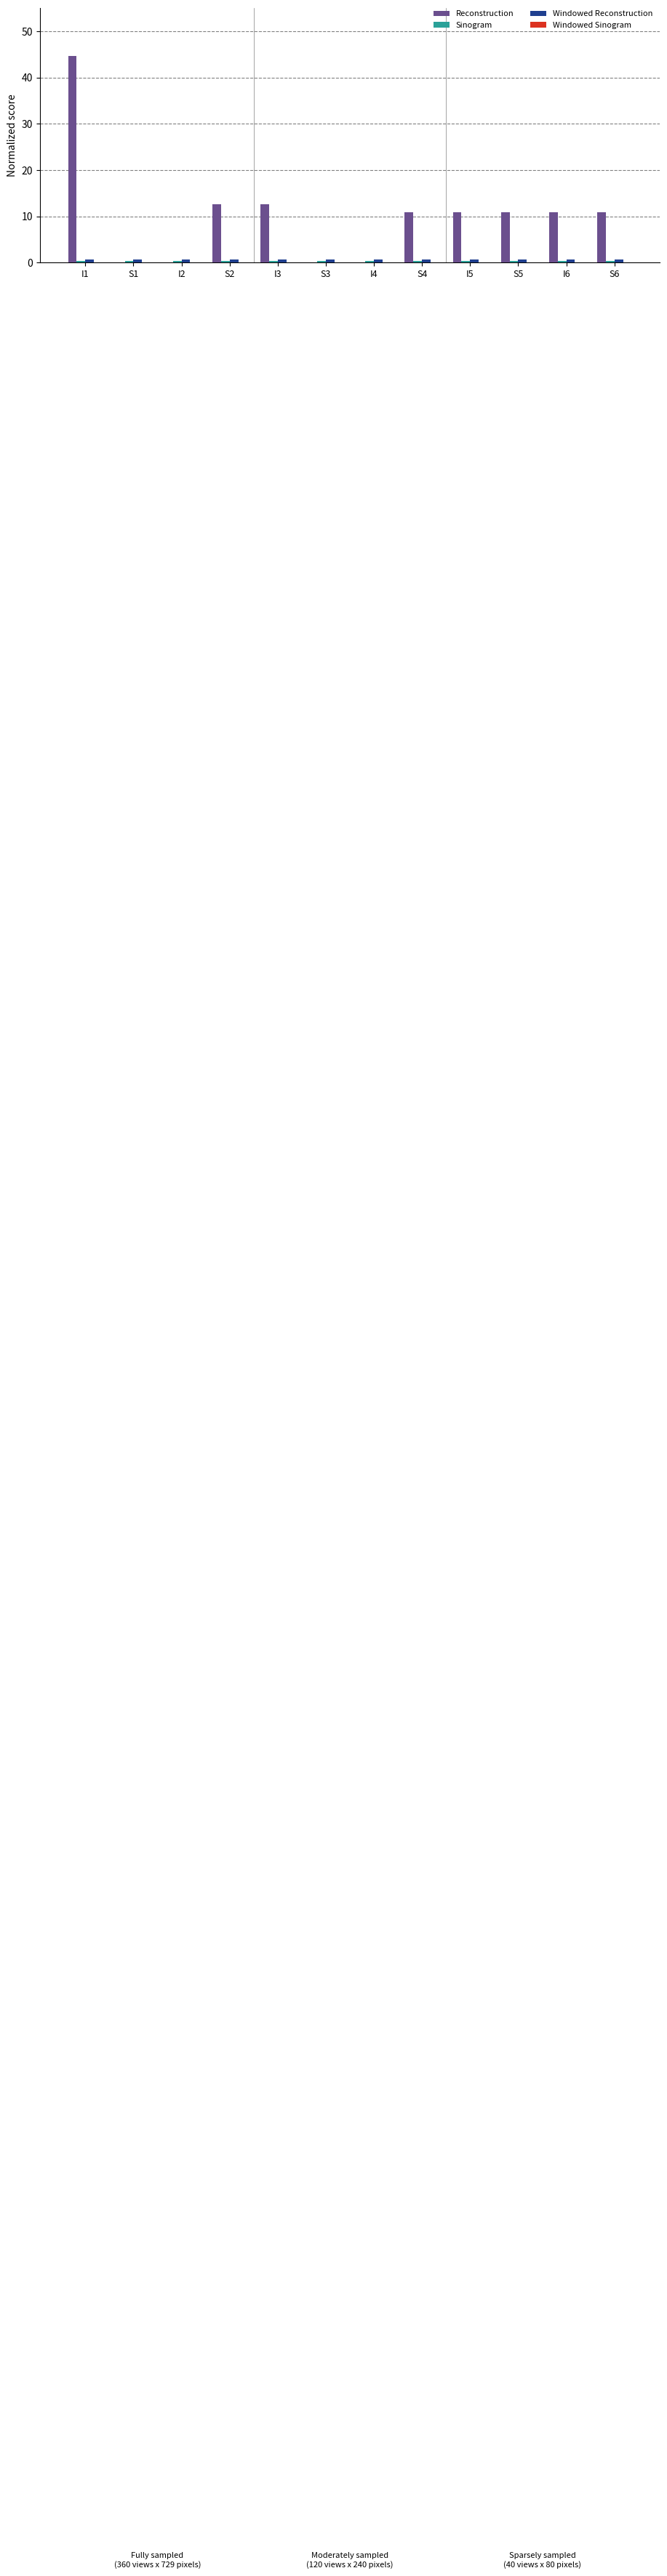

What is the total value across all series at S1?

1.1